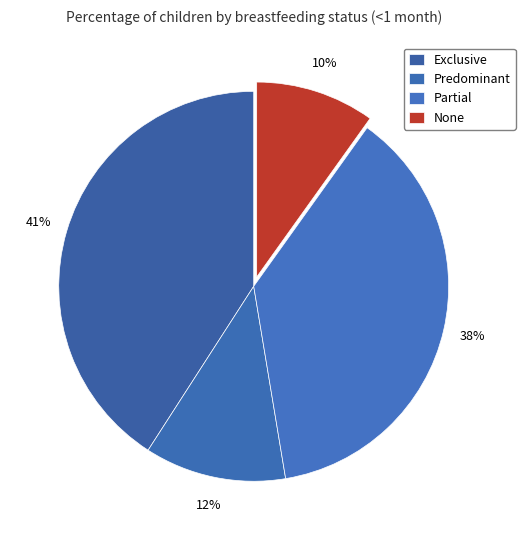

True or false: Predominant accounts for 12% of the total.

True